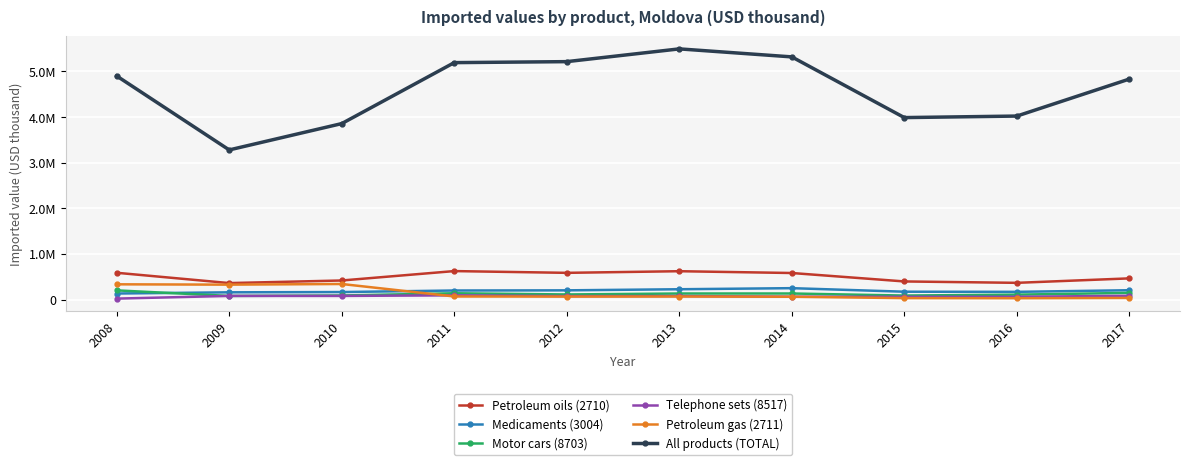

Which series changed the most between 2012 and 2013?

All products (TOTAL)